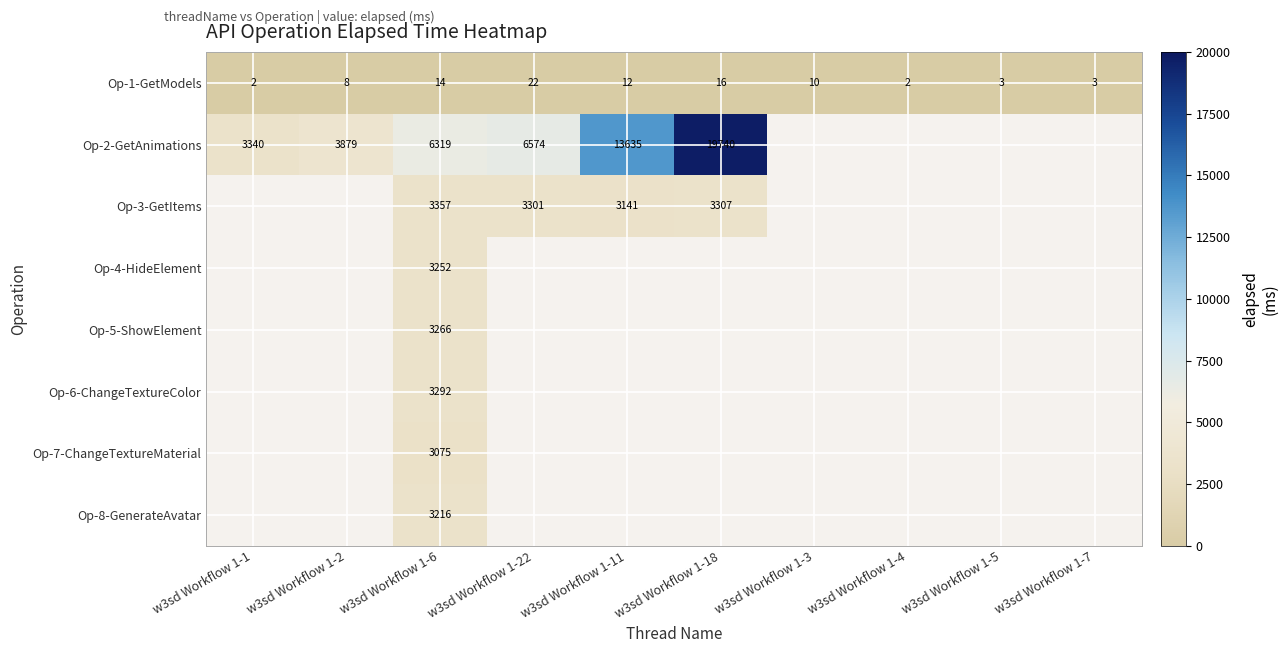

What is the spread (max minus min) of values at w3sd Workflow 1-6?

6305